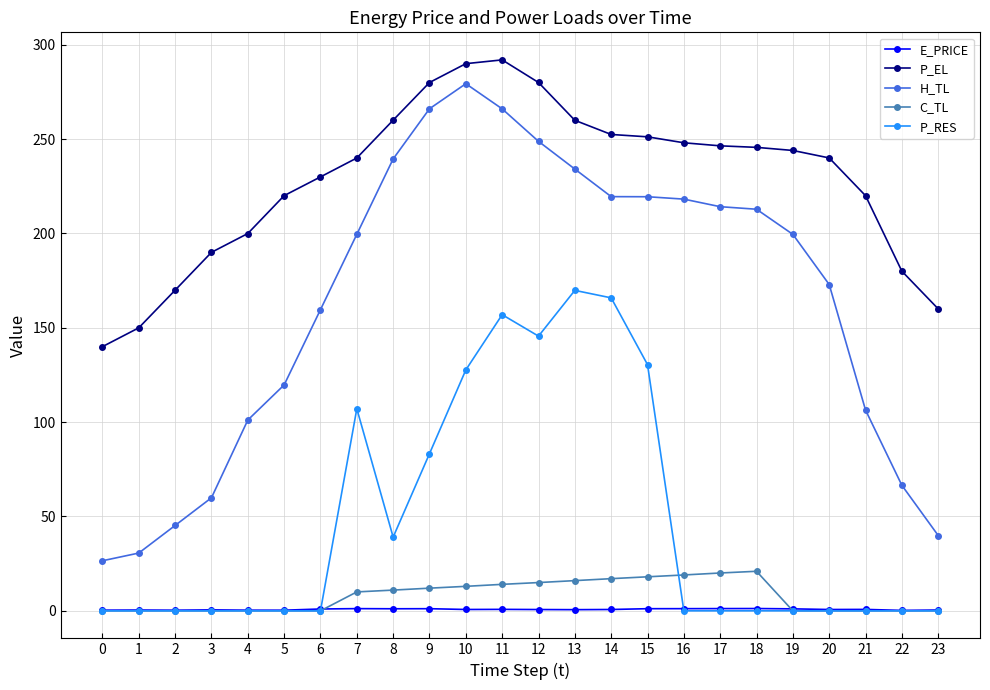

True or false: P_RES has more than 0 points higher than both neighbors.

True